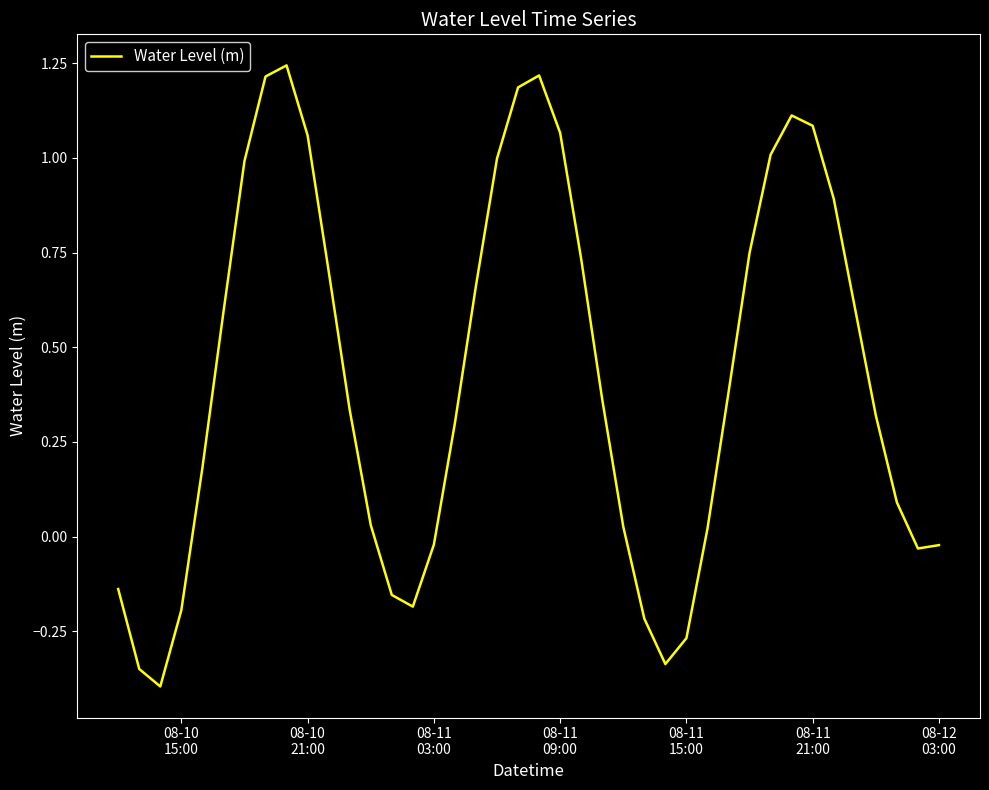

Does the chart display data point markers on the line(s)?

No